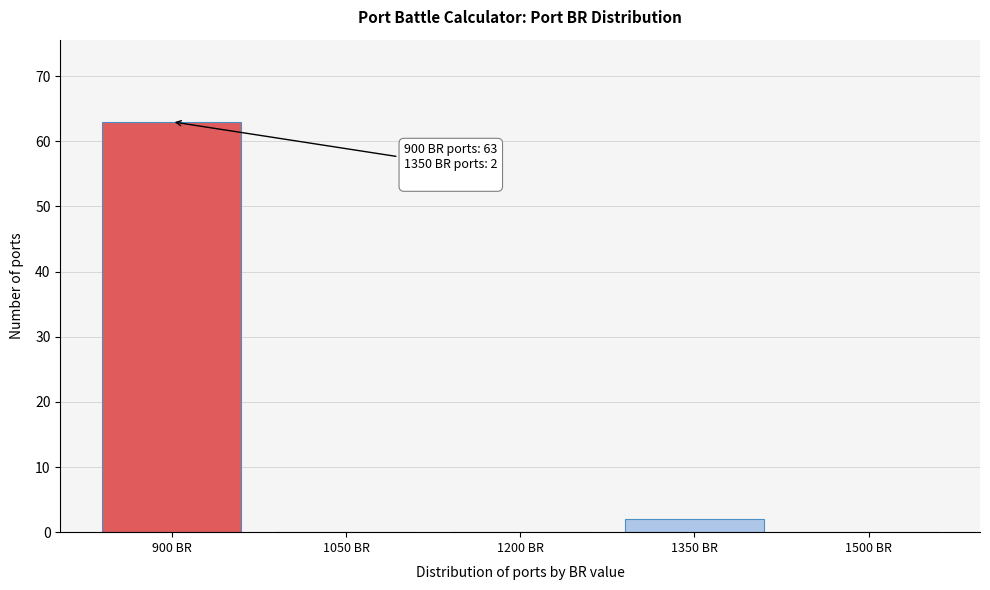

Reading left to right, list all the values displayed in this chart.

900 BR=63	1050 BR=0	1200 BR=0	1350 BR=2	1500 BR=0